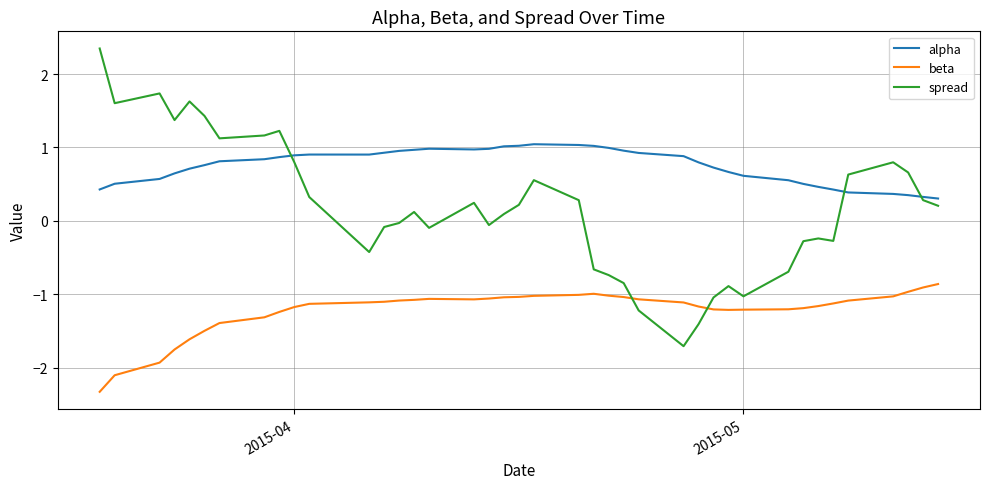

Which series has the widest spread of values?

spread